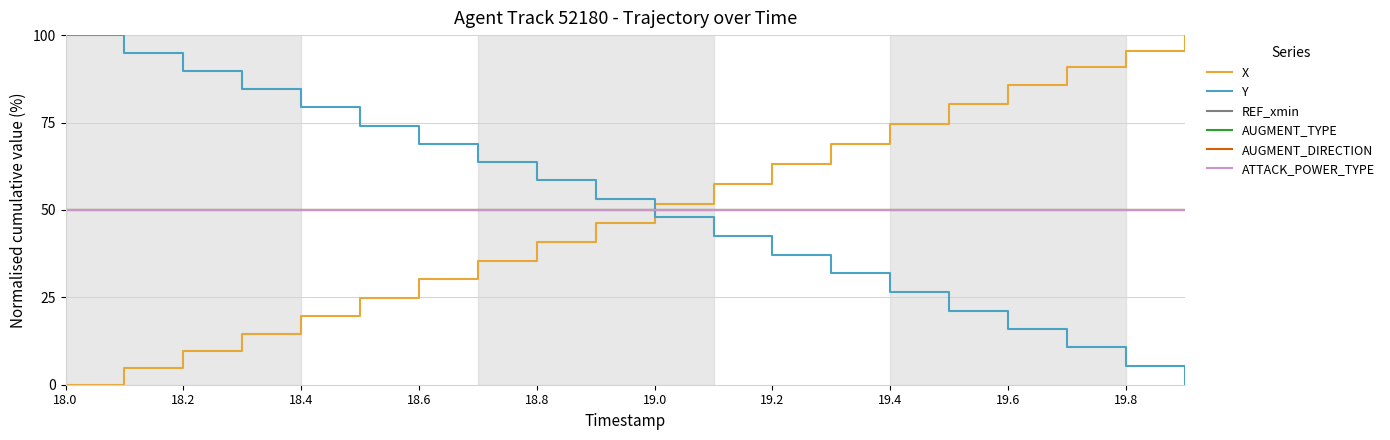

Does the chart have visible grid lines?

Yes